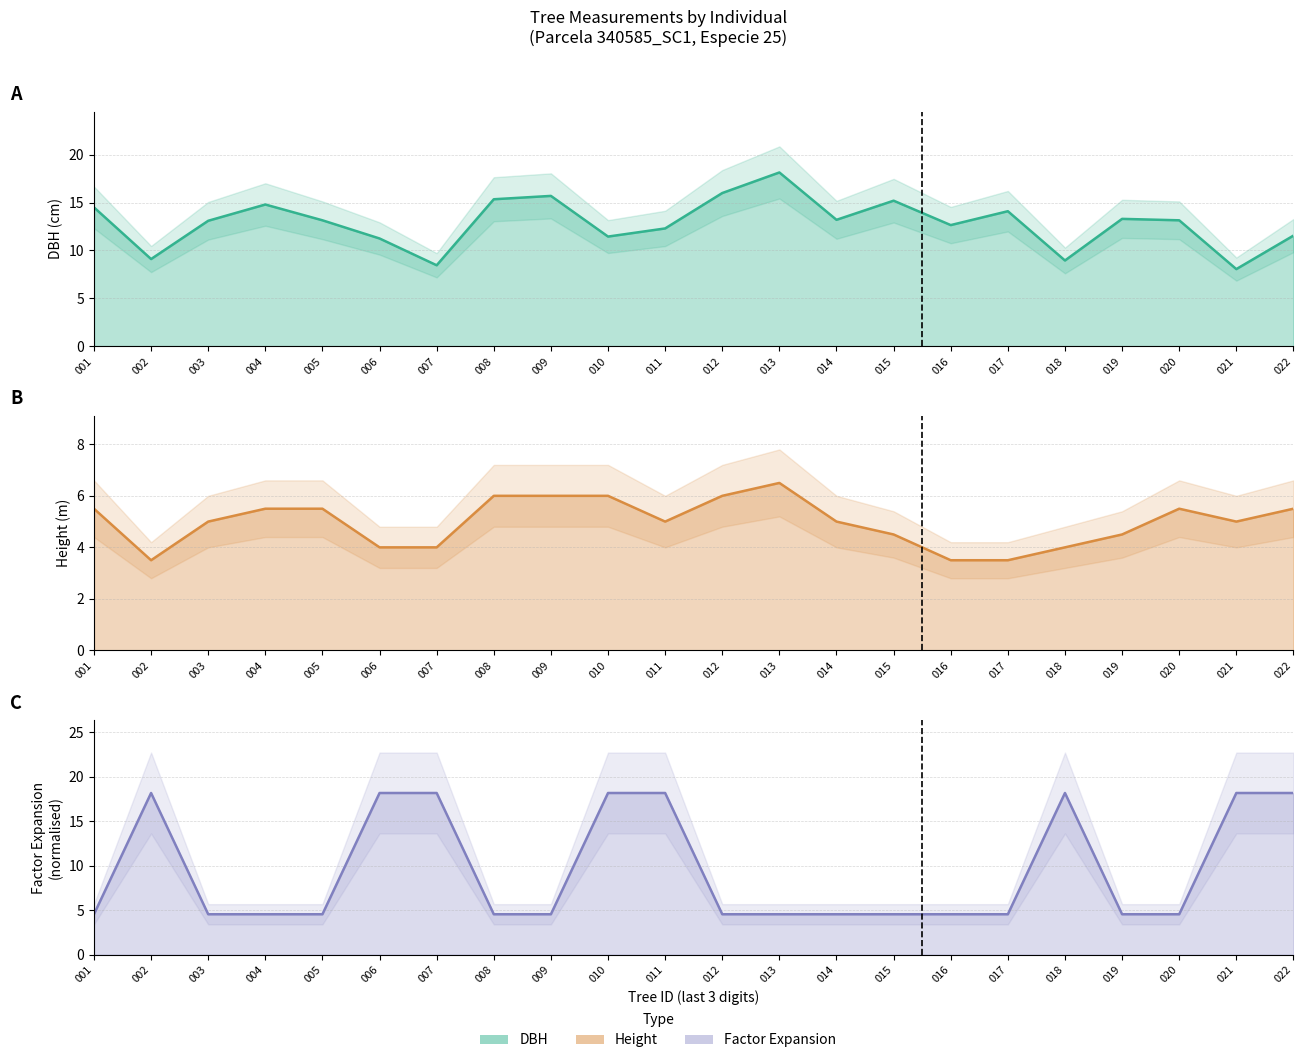

Reading left to right, transcribe all the data shown in this chart.

dbh: 14.5	9.1	13.1	14.8	13.2	11.2	8.4	15.3	15.7	11.4	12.3	16.0	18.1	13.2	15.2	12.7	14.1	8.9	13.3	13.2	8.1	11.6
h: 5.5	3.5	5.0	5.5	5.5	4.0	4.0	6.0	6.0	6.0	5.0	6.0	6.5	5.0	4.5	3.5	3.5	4.0	4.5	5.5	5.0	5.5
factor_expansion: 4.5	18.1	4.5	4.5	4.5	18.1	18.1	4.5	4.5	18.1	18.1	4.5	4.5	4.5	4.5	4.5	4.5	18.1	4.5	4.5	18.1	18.1